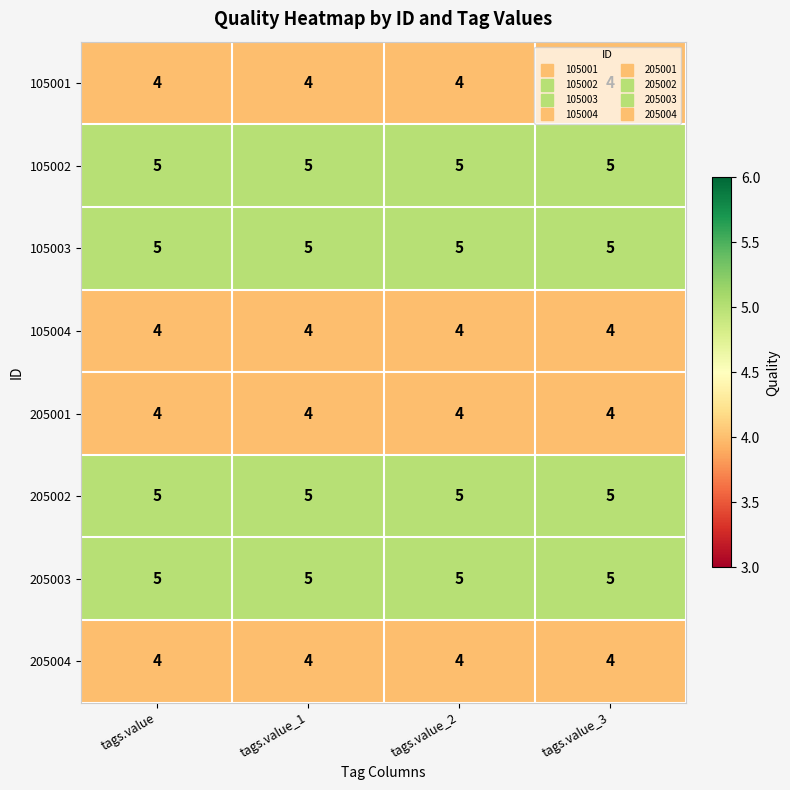

Is it true that 105003 equals 7 at tags.value_1?

False